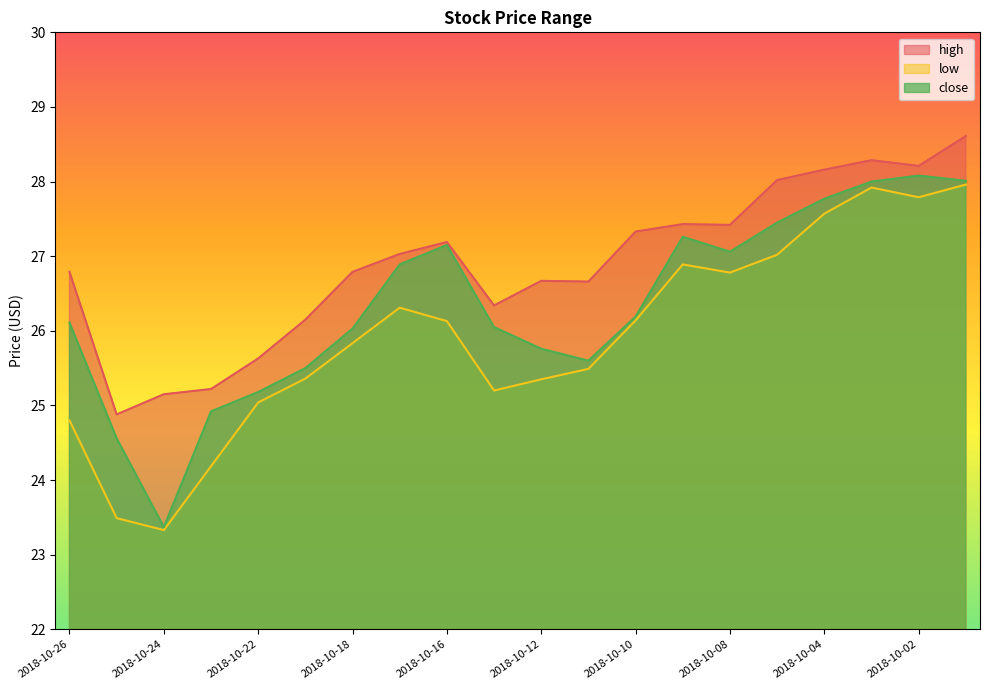

At which label is low closest to 25?

2018-10-22